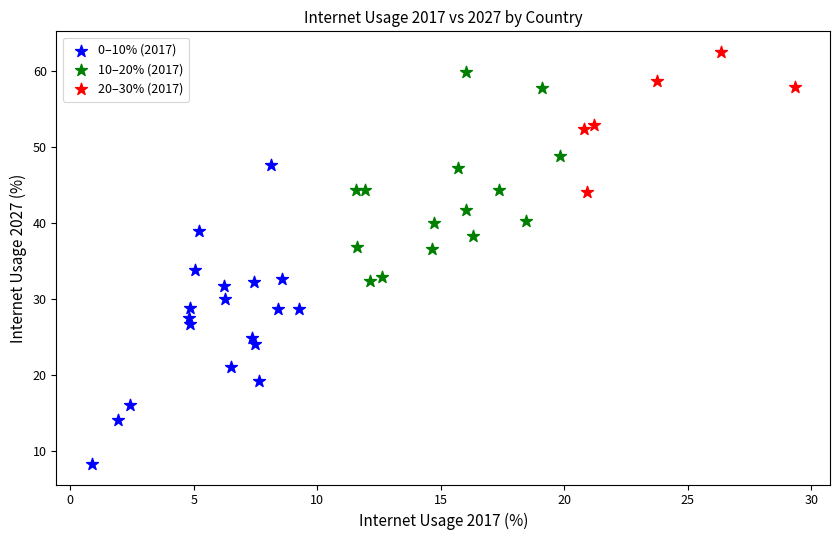

Which series has the largest Y range (max minus min)?

0–10% (2017)